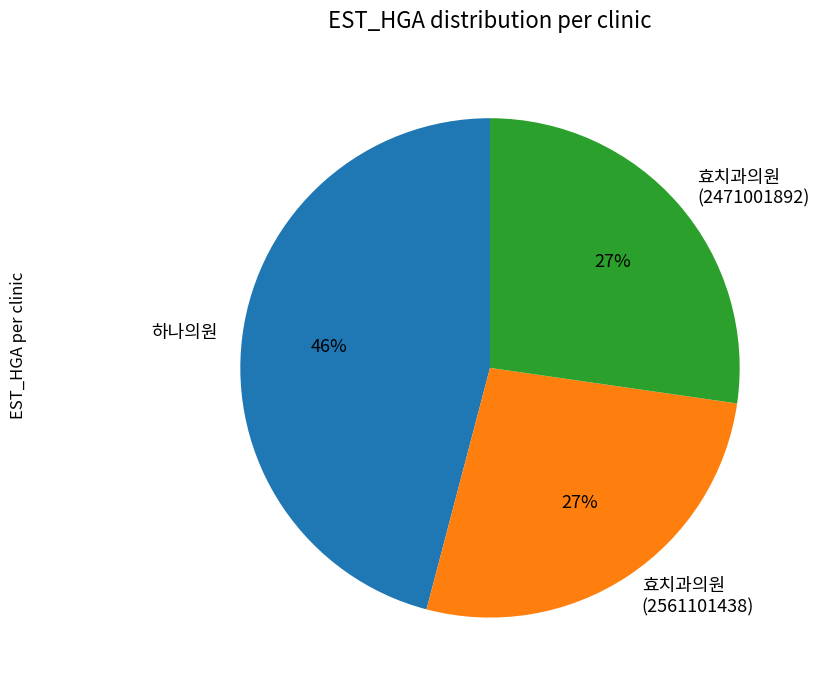

Is there any slice that represents more than half of the pie?

No